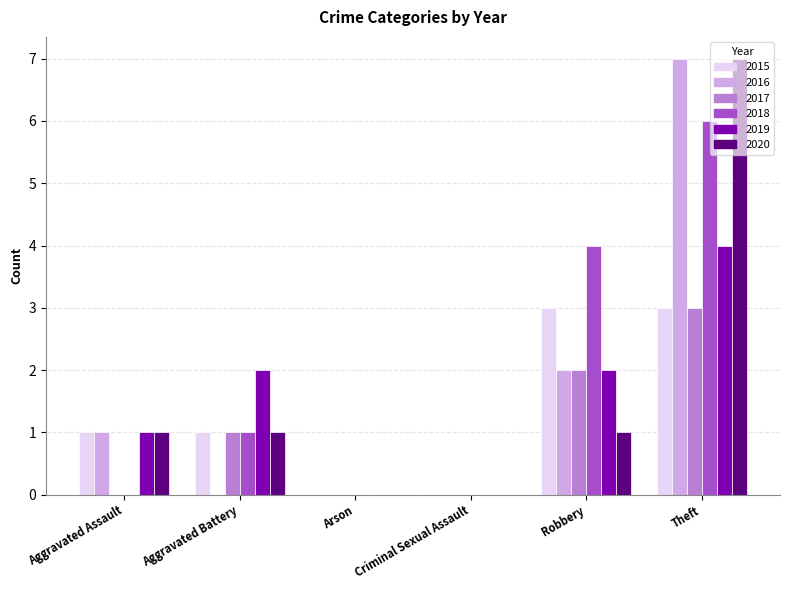

What is the spread (max minus min) of values at Theft?

4